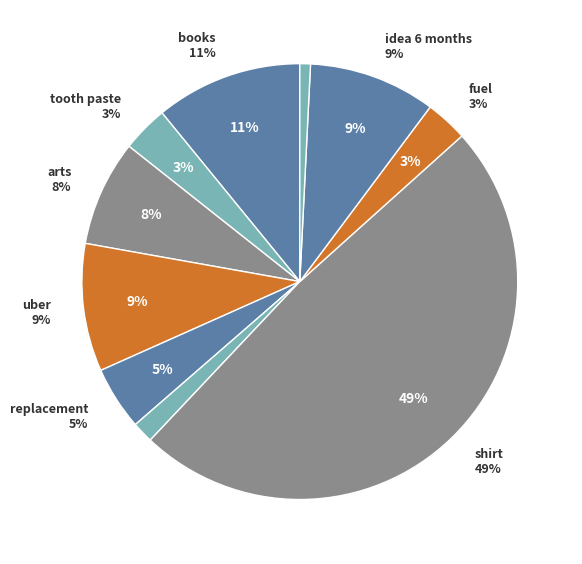

How much of the chart is everything except record?

98.4%